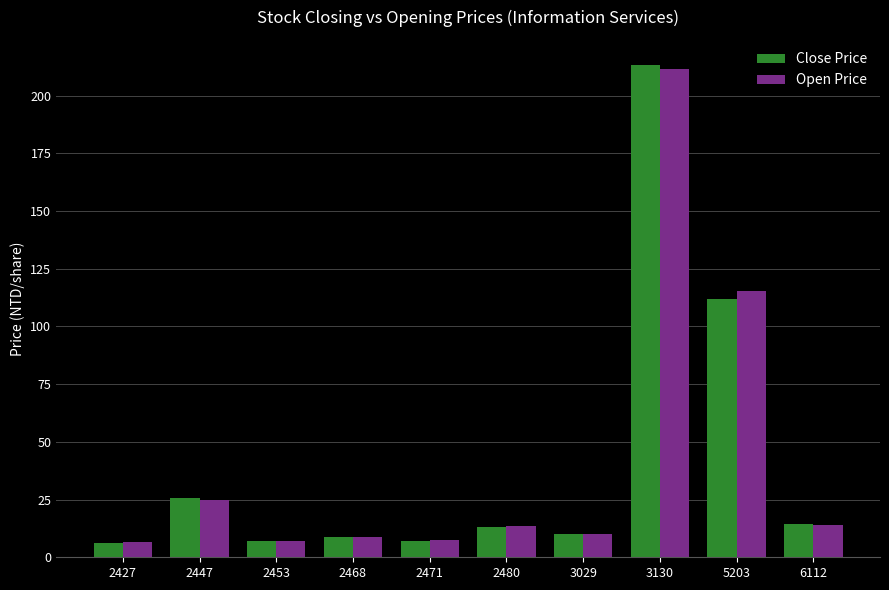

Rank the series by their maximum value, from lowest to highest.

Open Price, Close Price